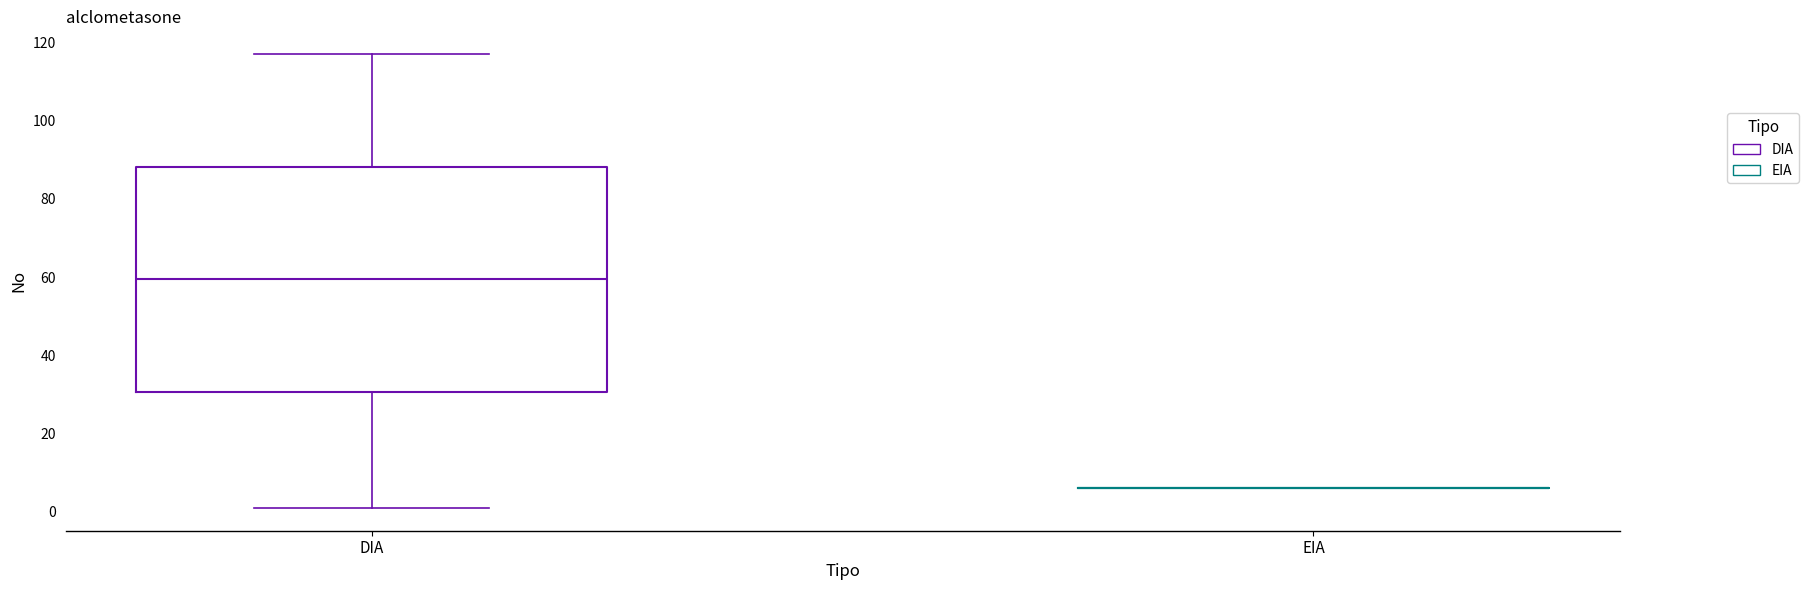

Where is the upper edge of the box for DIA on the y-axis? The values are not printed on the chart, so give them approximately, as read against the axis.

88